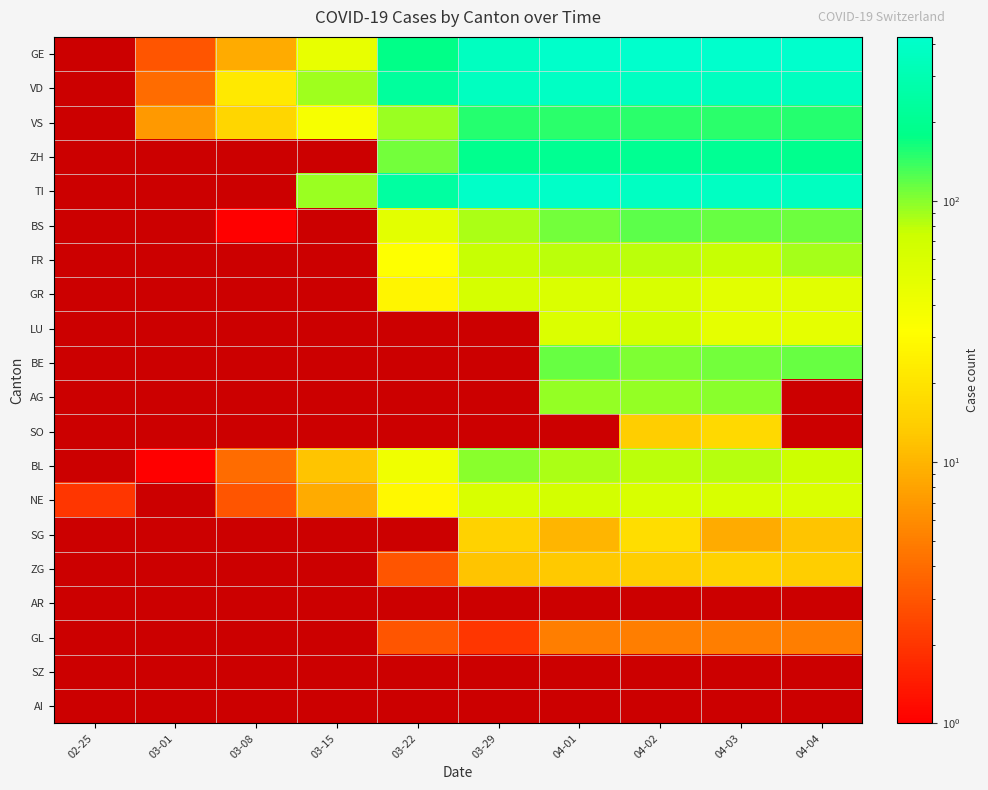

At which label does BL first exceed 12?

03-22